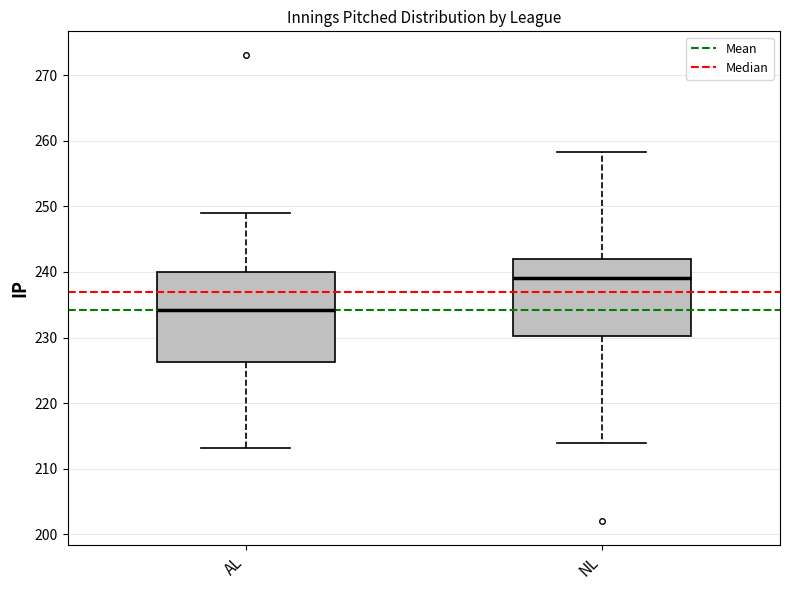

Reading left to right, read every box against the y-axis: the position of its median line, the range the box covers, and the ends of its whiskers. The values are not printed on the chart, so give them approximately, as read against the axis.

AL: median 234, box 226 to 240, whiskers 213 to 249
NL: median 239, box 230 to 242, whiskers 214 to 258